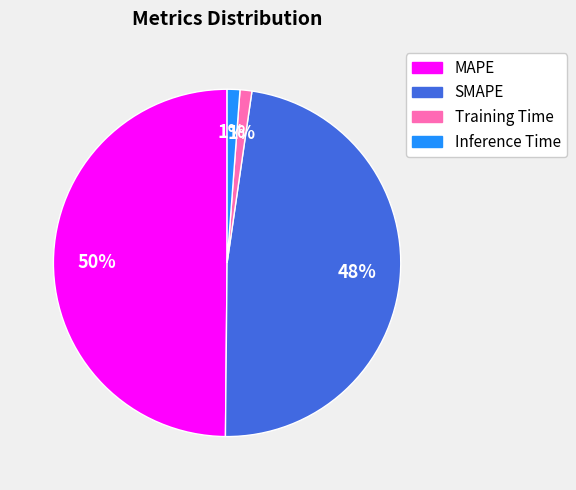

To the nearest percent, what is the difference between the Training Time and SMAPE slice percentages?

47%